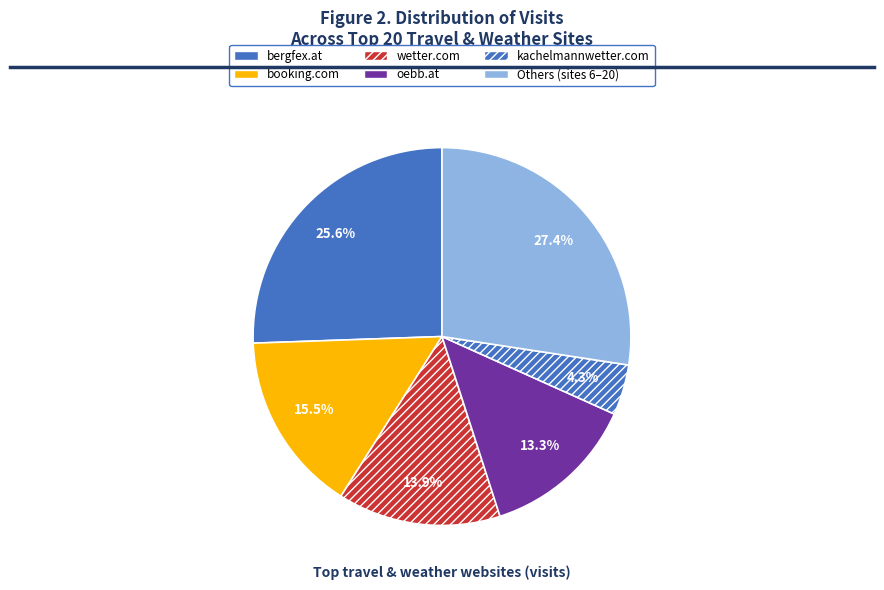

How many slices are in this pie chart?

6